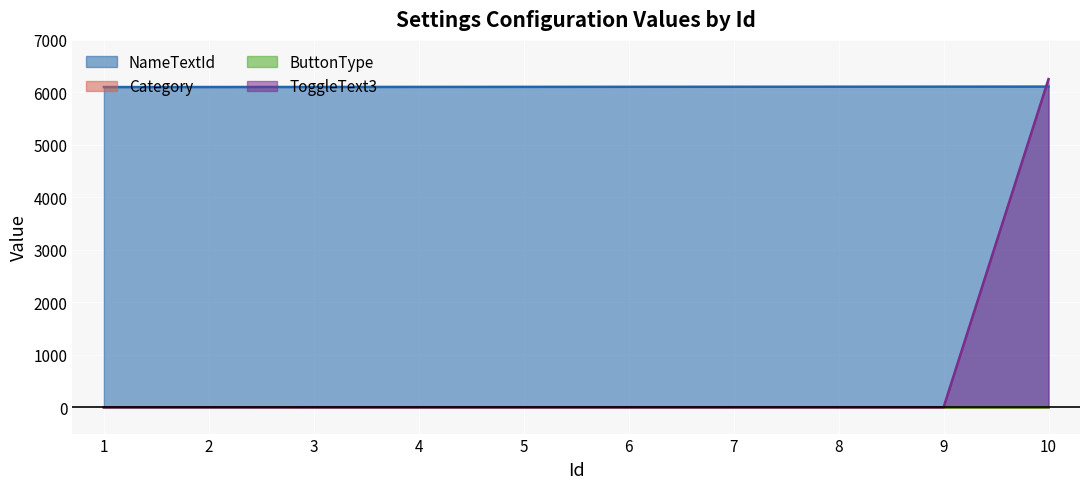

True or false: ToggleText3 and Category intersect in this chart.

True